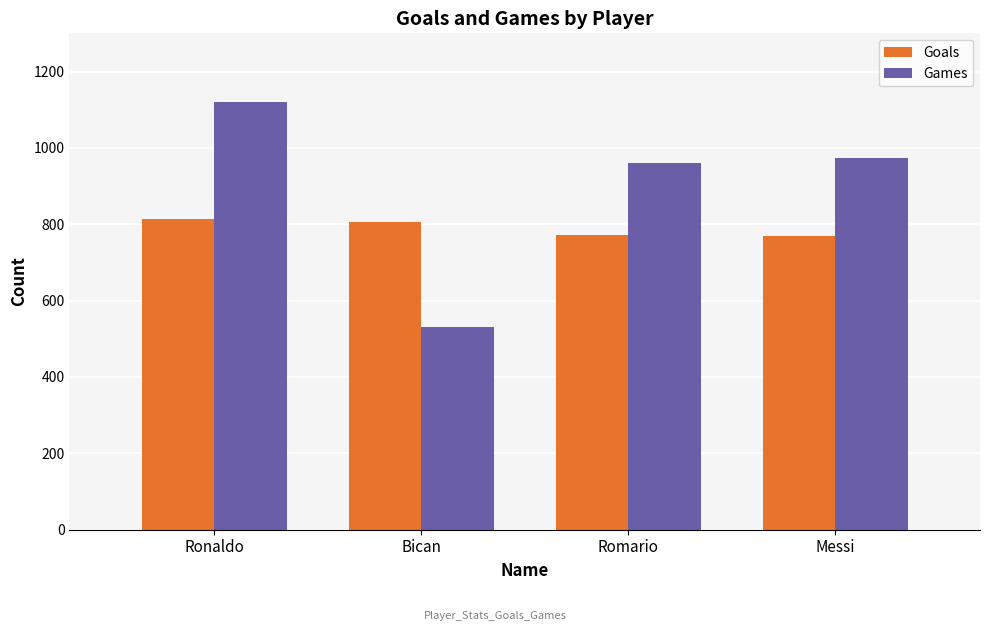

Rank the series by their maximum value, from highest to lowest.

Games, Goals